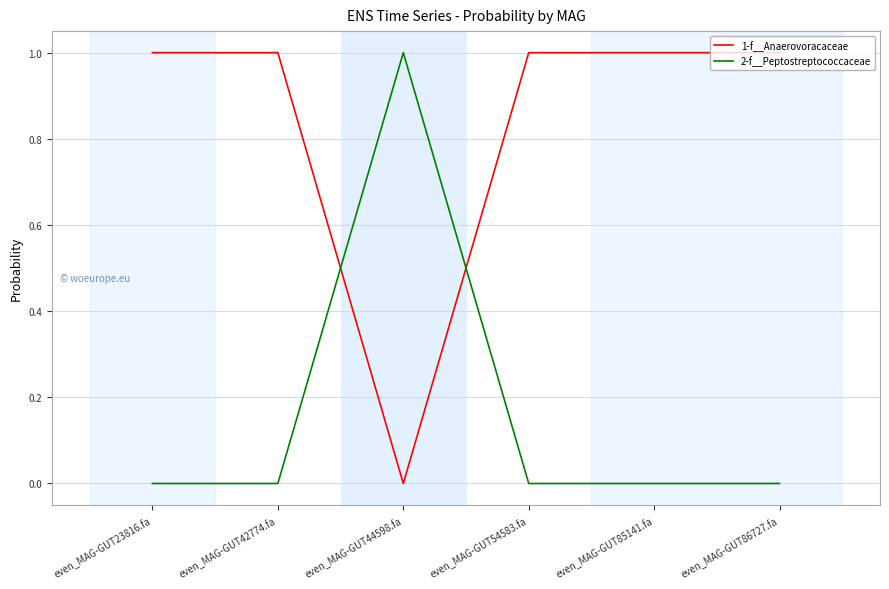

Is it true that 2-f__Peptostreptococcaceae equals 0.0 at even_MAG-GUT42774.fa?

True